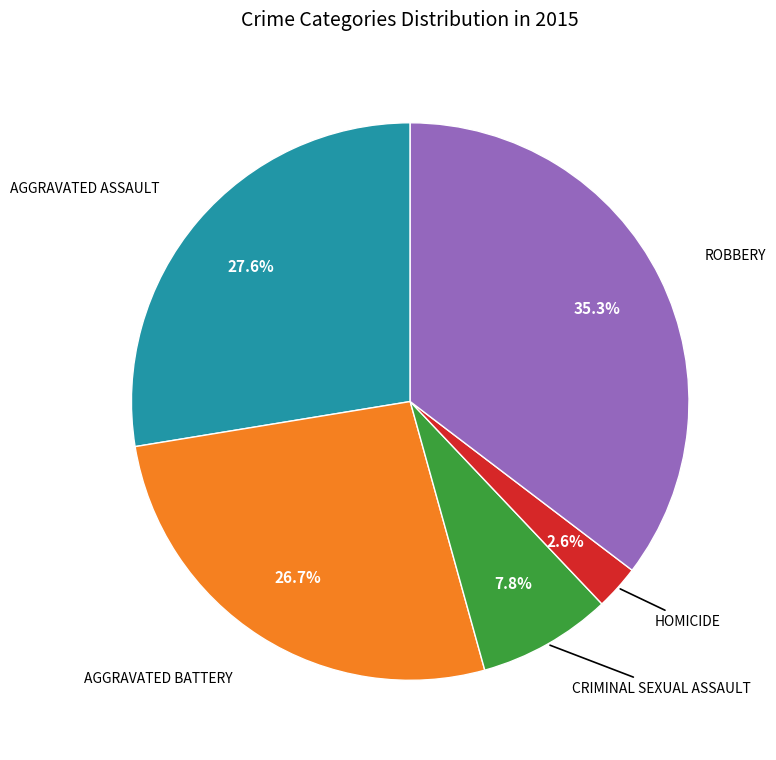

Is there any slice that represents more than half of the pie?

No